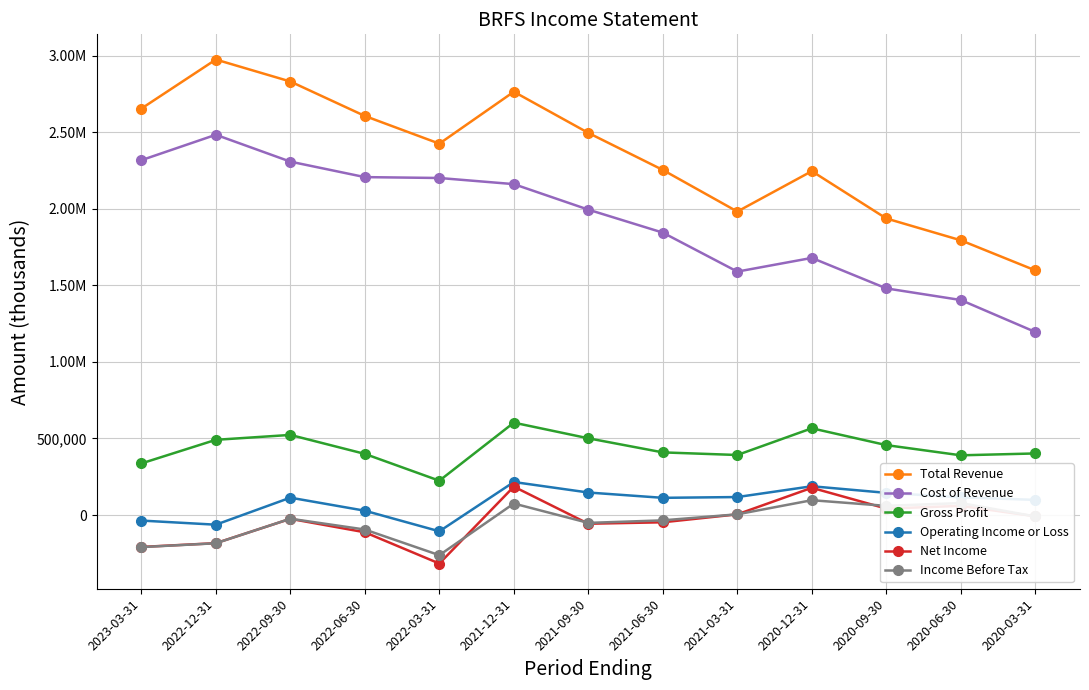

What is the label of the 4th point from the right?

2020-12-31